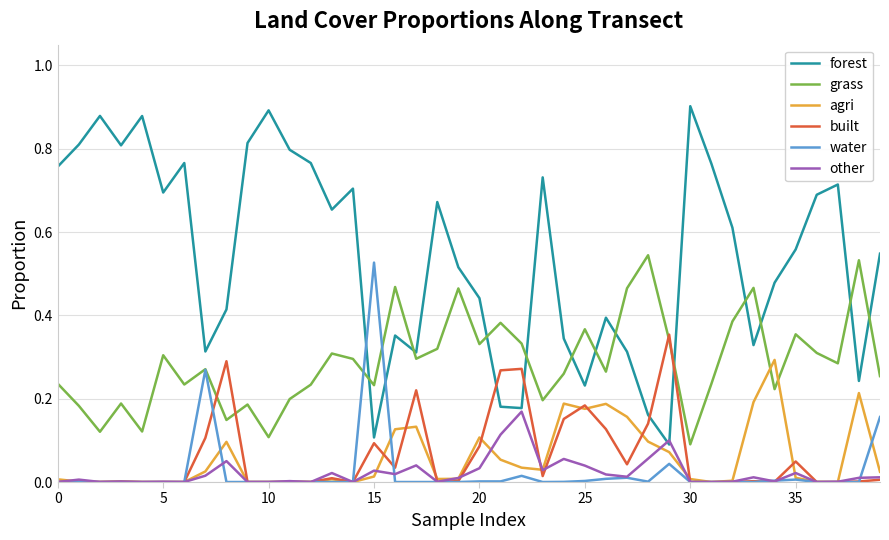

Which series has the largest total across all categories?

forest